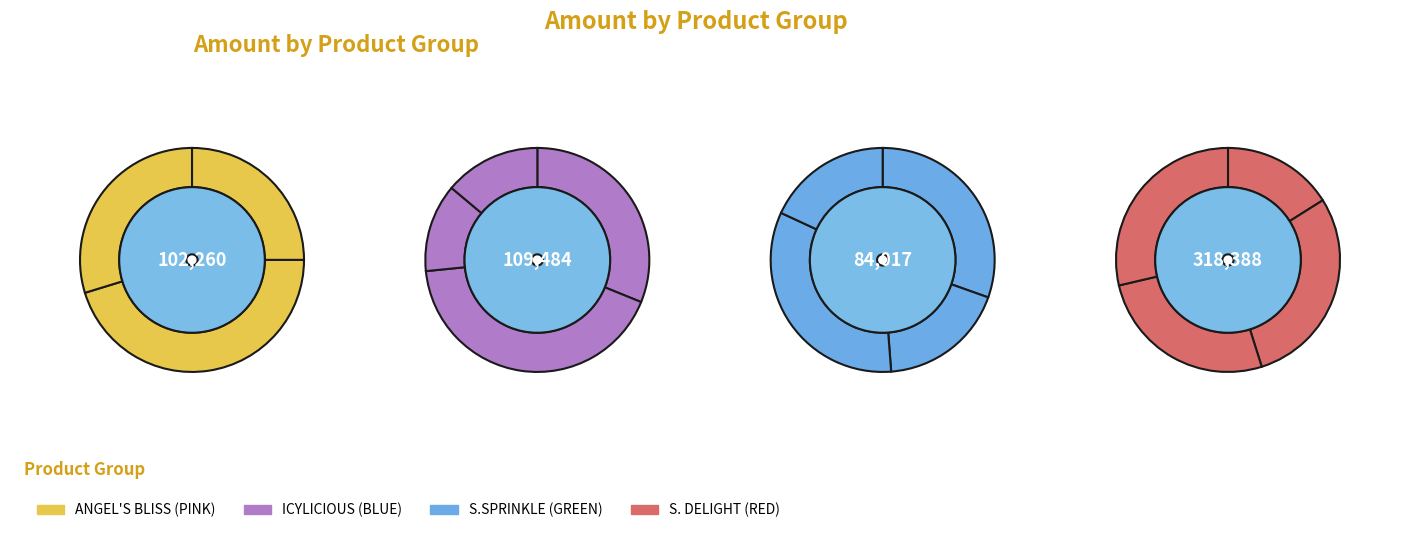

To the nearest percent, what is the combined percentage of ICYLICIOUS (BLUE) 125ML and ANGEL'S BLISS (PINK) 50ML?

10%